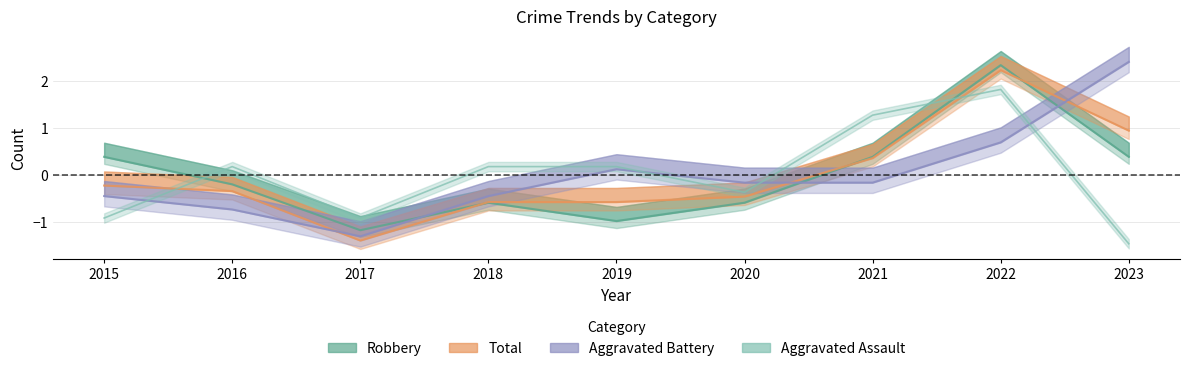

What are all the series names shown in the legend?

Robbery, Total, Aggravated Battery, Aggravated Assault